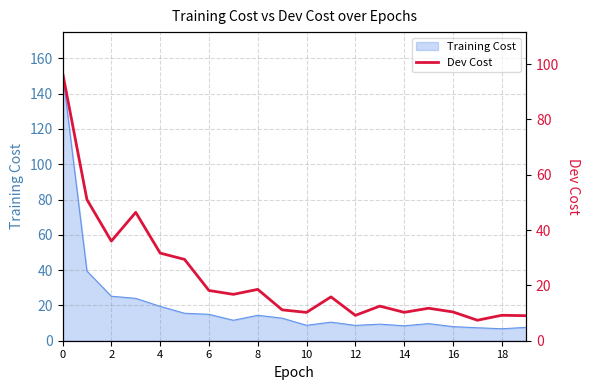

Is it true that Training Cost equals 8.7 at 12?

True